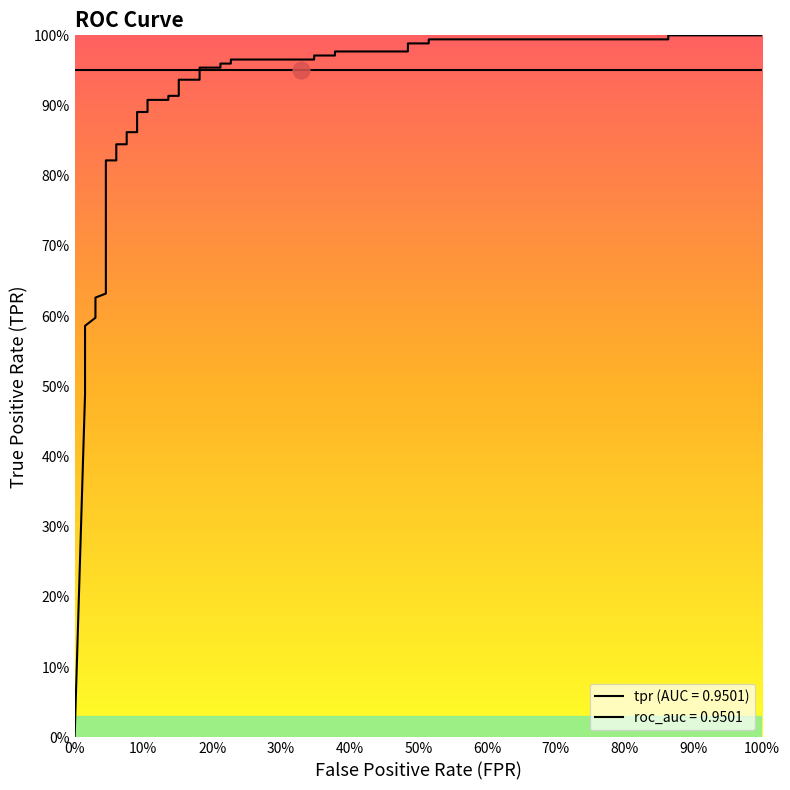

What is the sum of all values?

33.1